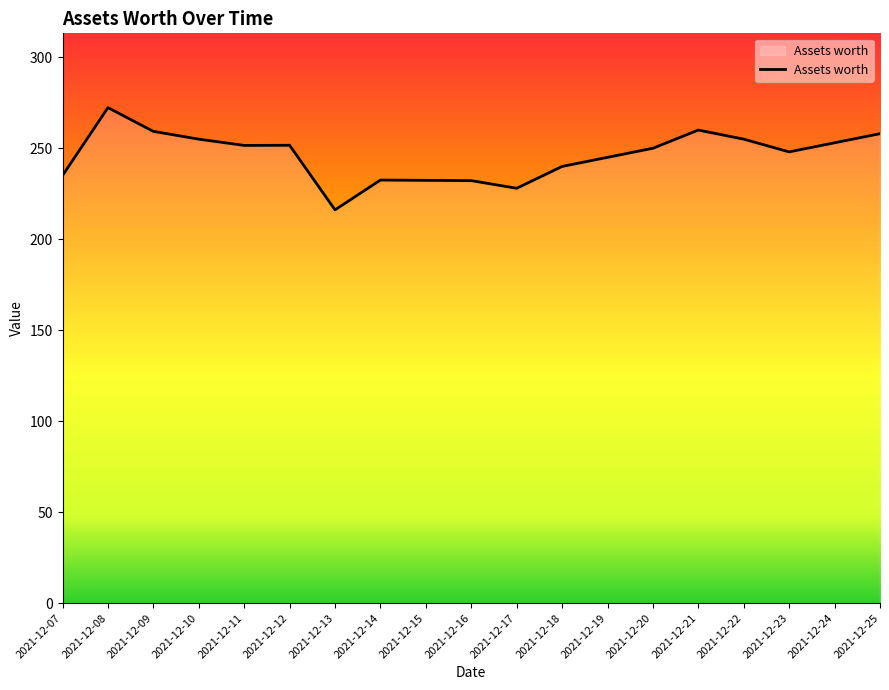

Approximately how many times larger is the value at 2021-12-25 compared to 2021-12-14?

1.1